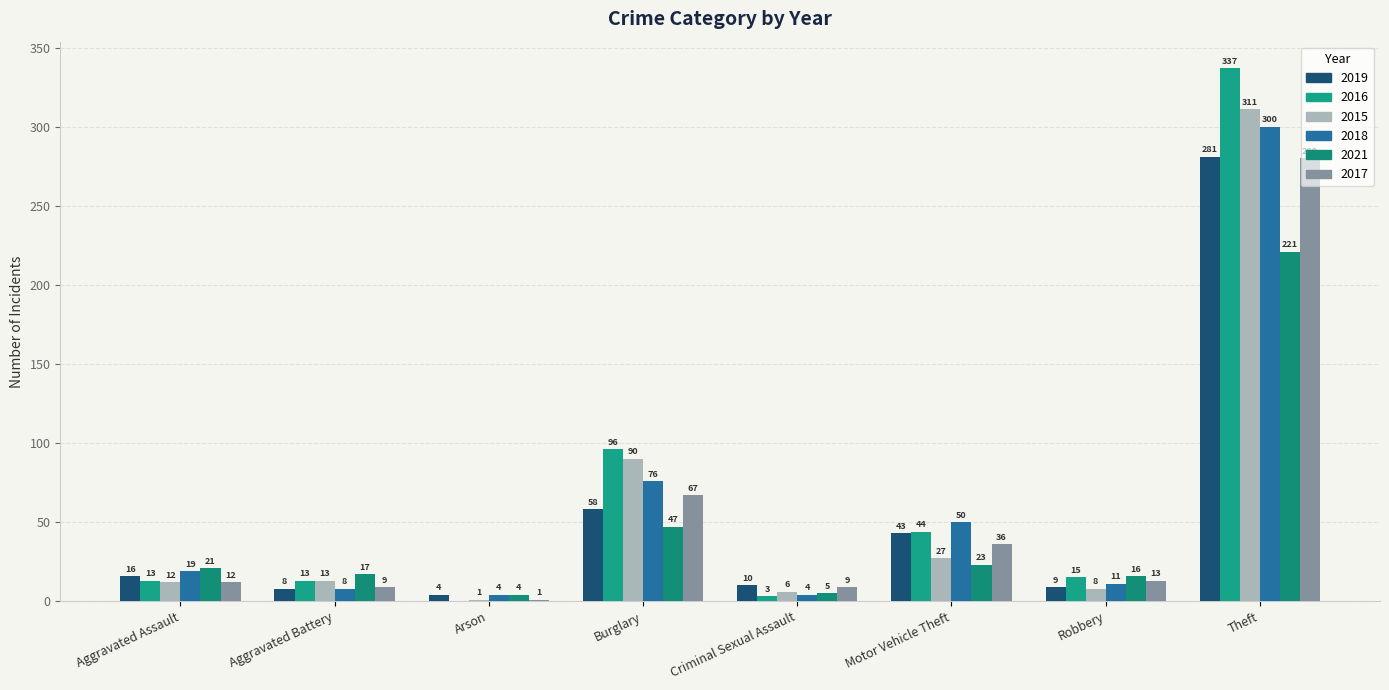

At which label does 2019 first exceed 16?

Burglary